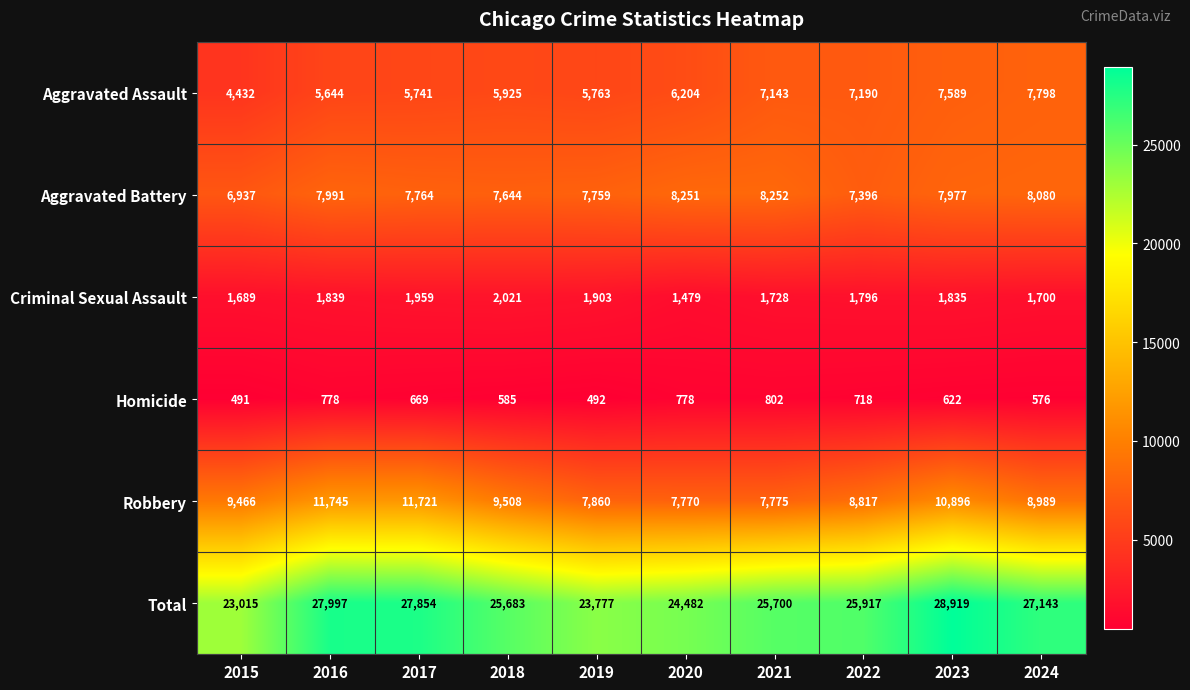

What is the total value across all series at 2022?

51834